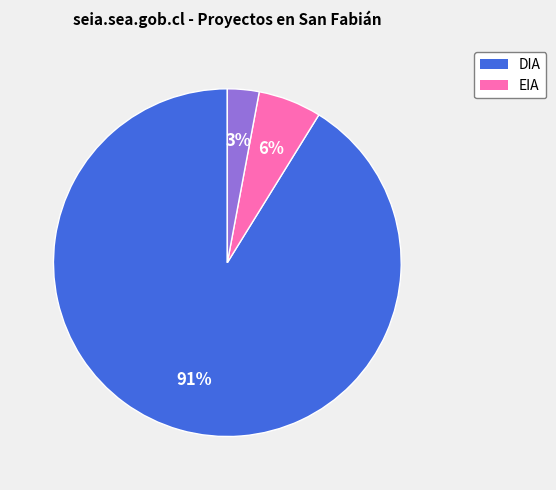

To the nearest percent, what is the average slice percentage?

33%